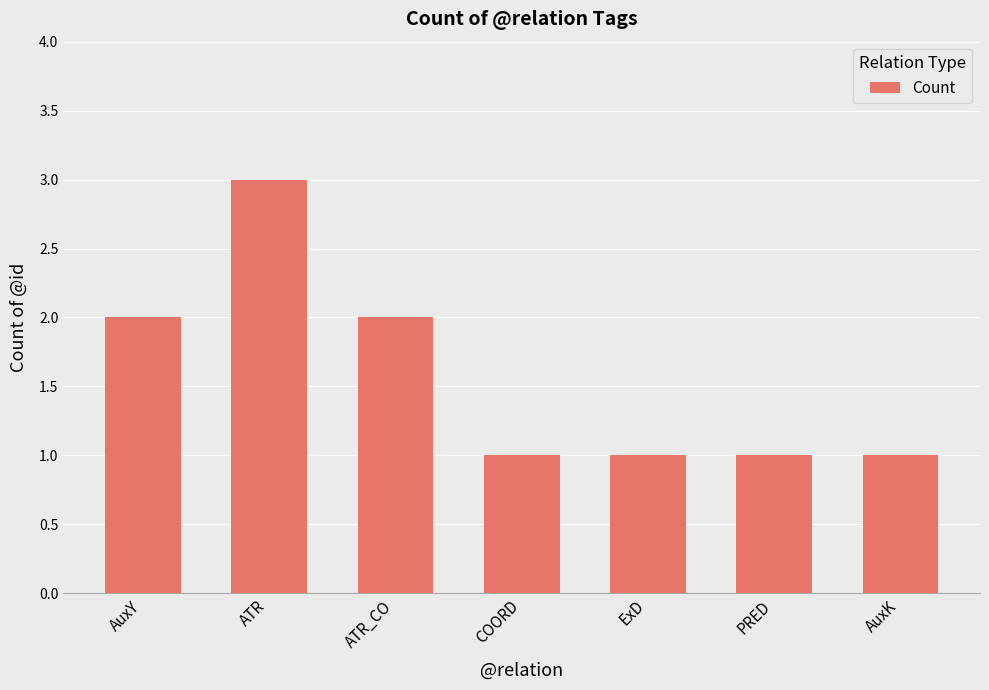

Which has a higher value, COORD or AuxY?

AuxY